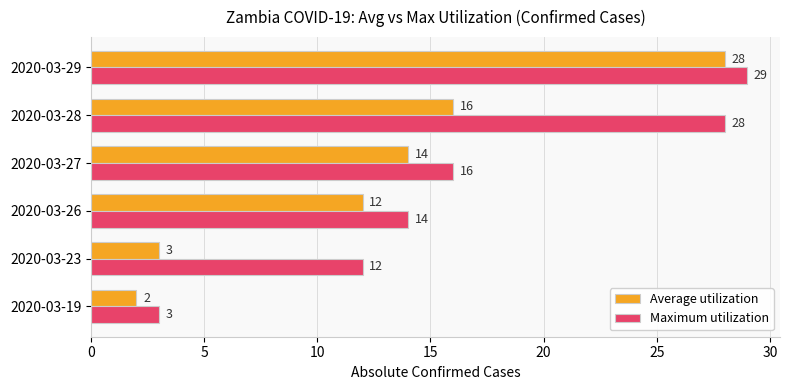

Which category has the highest value across all series?

2020-03-29